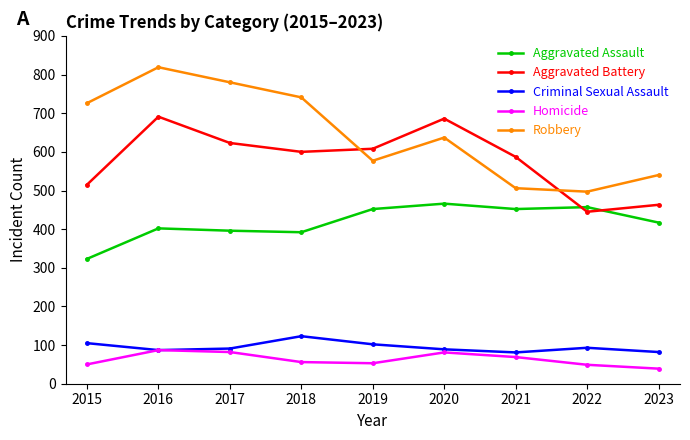

What is the value of the Robbery point at the 9th from the left?

540